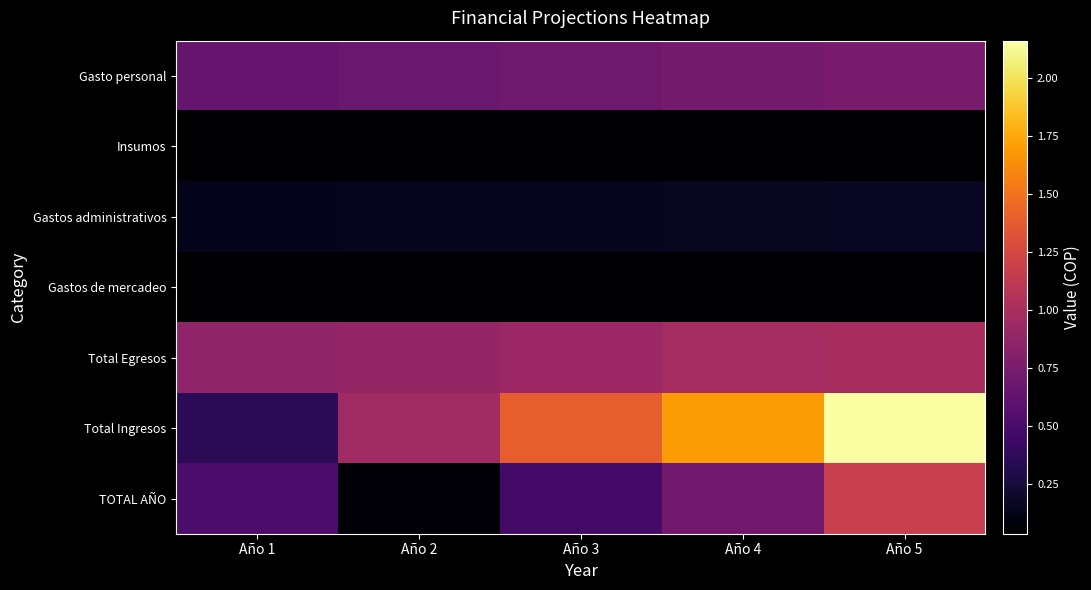

Which series has the widest spread of values?

Total Ingresos